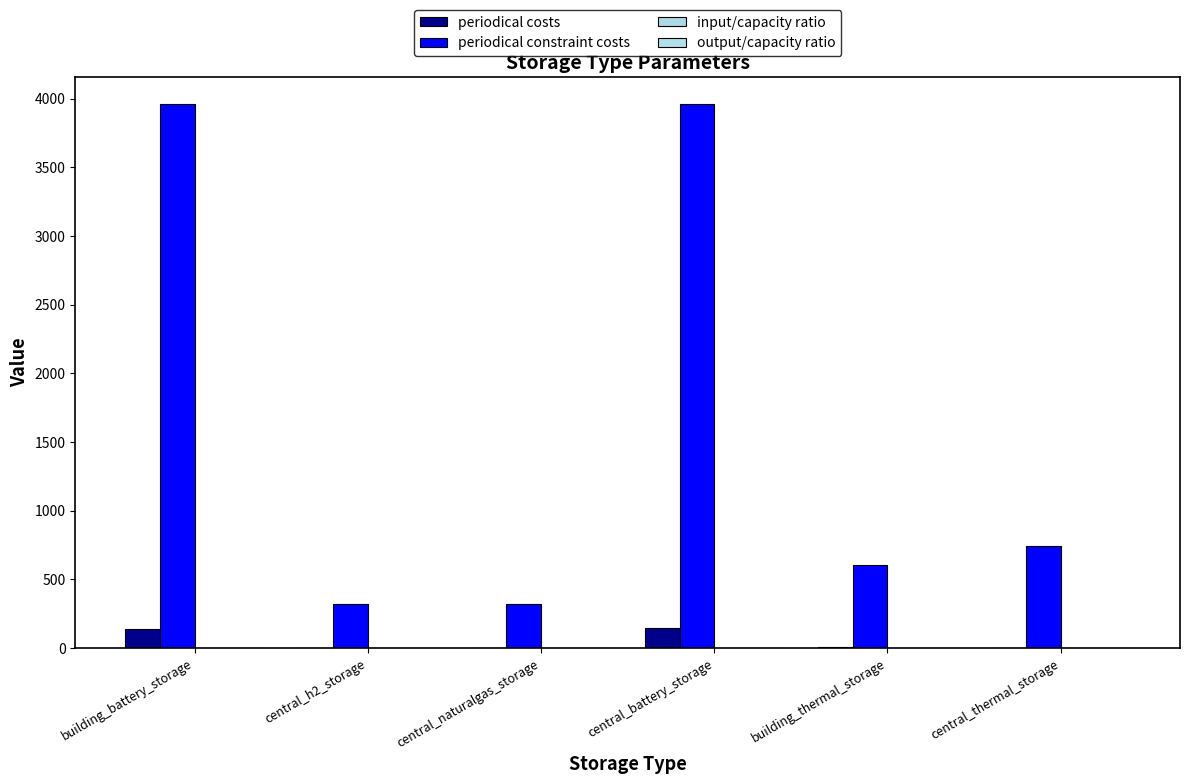

Count the output/capacity ratio values in the range 0 to 1.

6